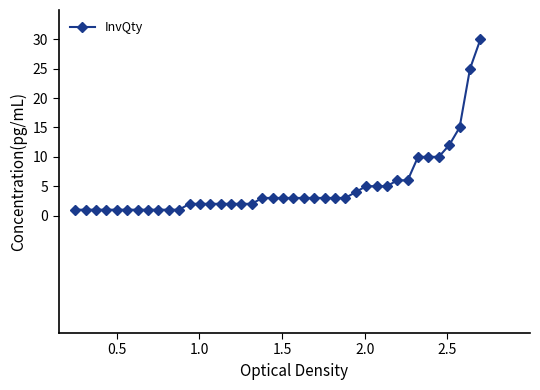

Reading left to right, list all the values displayed in this chart.

1	1	1	1	1	1	1	1	1	1	1	2	2	2	2	2	2	2	3	3	3	3	3	3	3	3	3	4	5	5	5	6	6	10	10	10	12	15	25	30